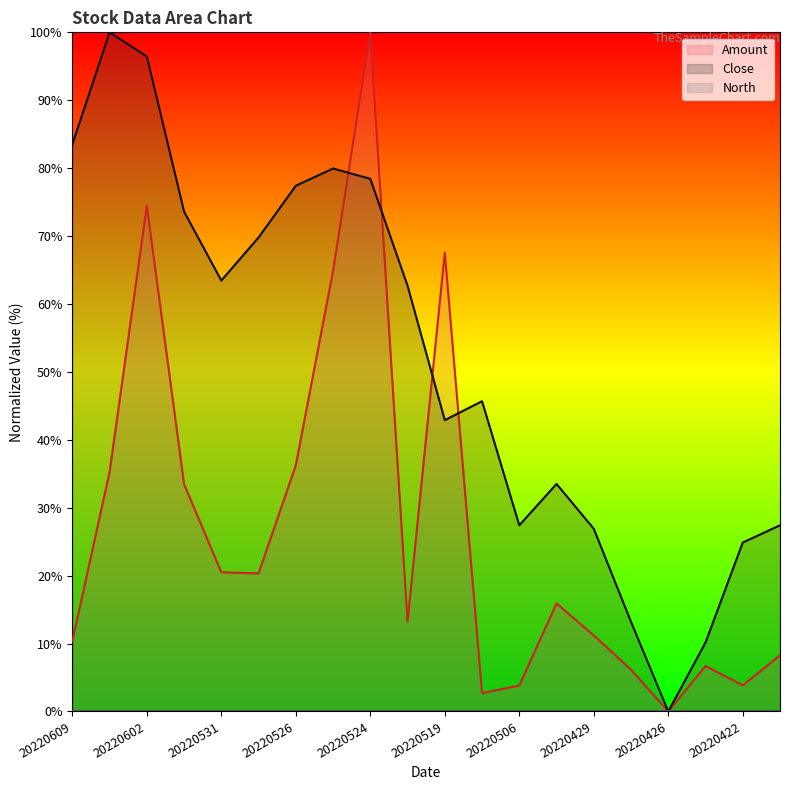

Rank the series by their maximum value, from highest to lowest.

Amount, Close